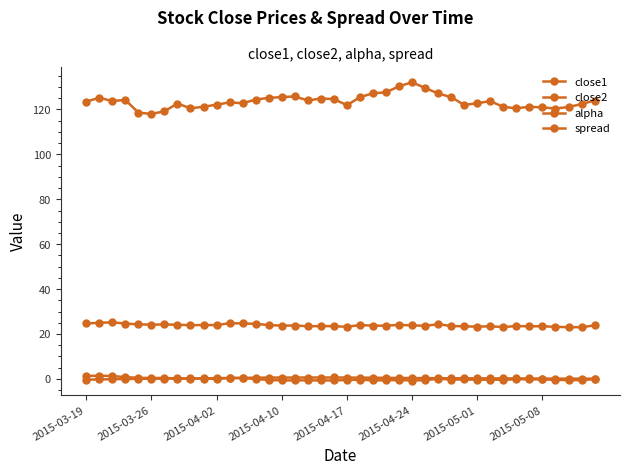

True or false: alpha and close1 cross at least once.

False